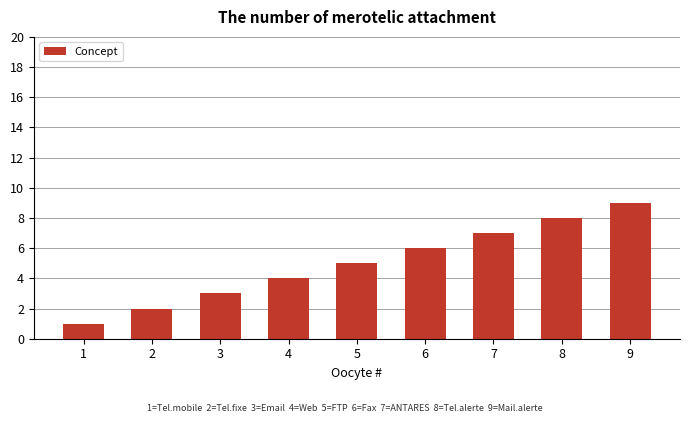

What is the value of the 6th bar from the left?

6